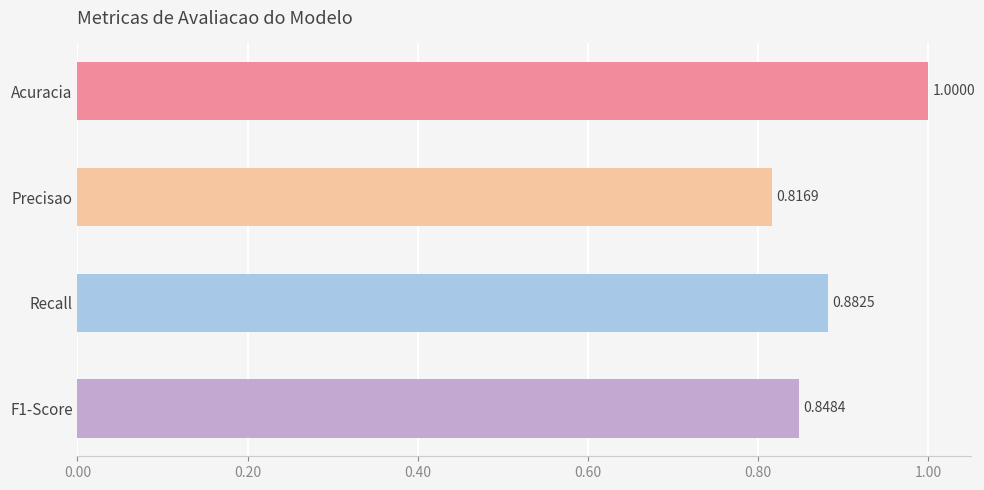

Rank the categories by value from lowest to highest.

Precisao, F1-Score, Recall, Acuracia